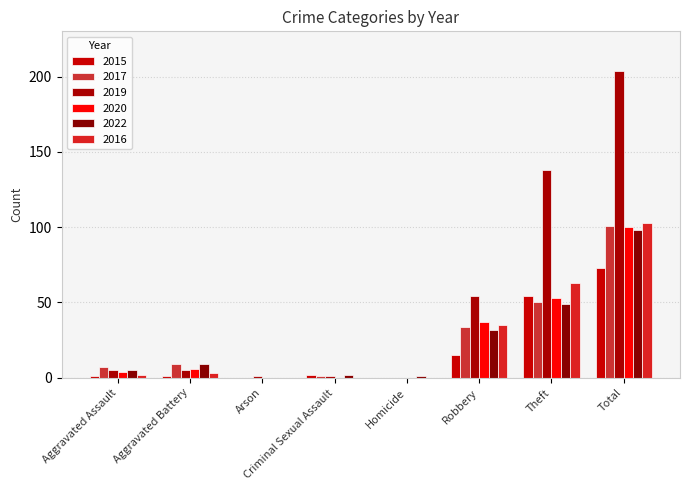

Which series has the largest total across all categories?

2019